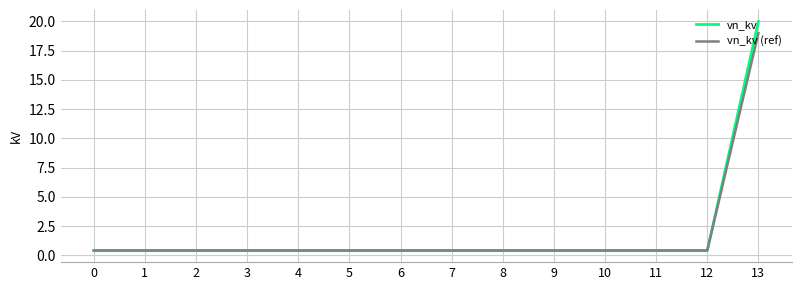

Rank the series by their maximum value, from highest to lowest.

vn_kv, vn_kv (ref)